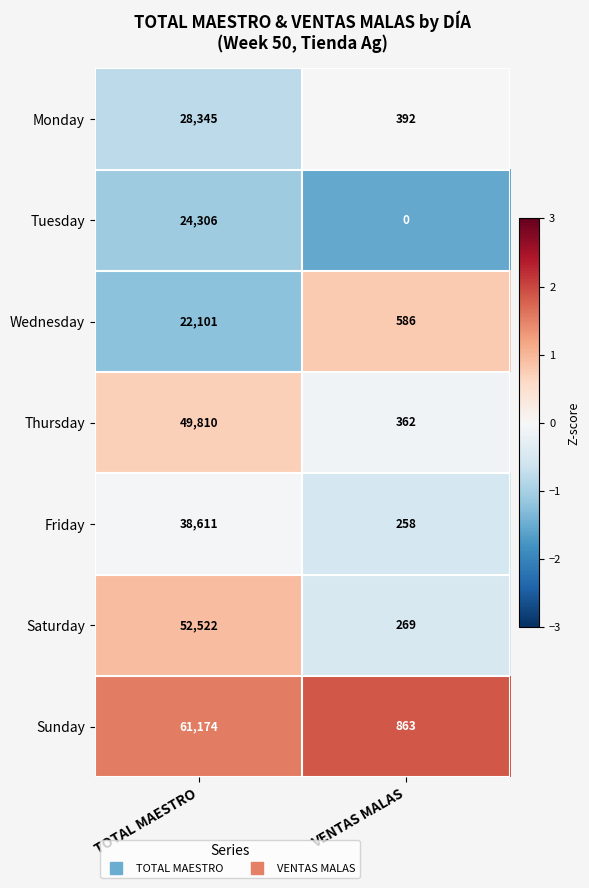

Reading right to left, what are all the values shown in this chart?

Monday: VENTAS MALAS=392	TOTAL MAESTRO=28345
Tuesday: VENTAS MALAS=0	TOTAL MAESTRO=24306
Wednesday: VENTAS MALAS=586	TOTAL MAESTRO=22101
Thursday: VENTAS MALAS=362	TOTAL MAESTRO=49810
Friday: VENTAS MALAS=258	TOTAL MAESTRO=38611
Saturday: VENTAS MALAS=269	TOTAL MAESTRO=52522
Sunday: VENTAS MALAS=863	TOTAL MAESTRO=61174